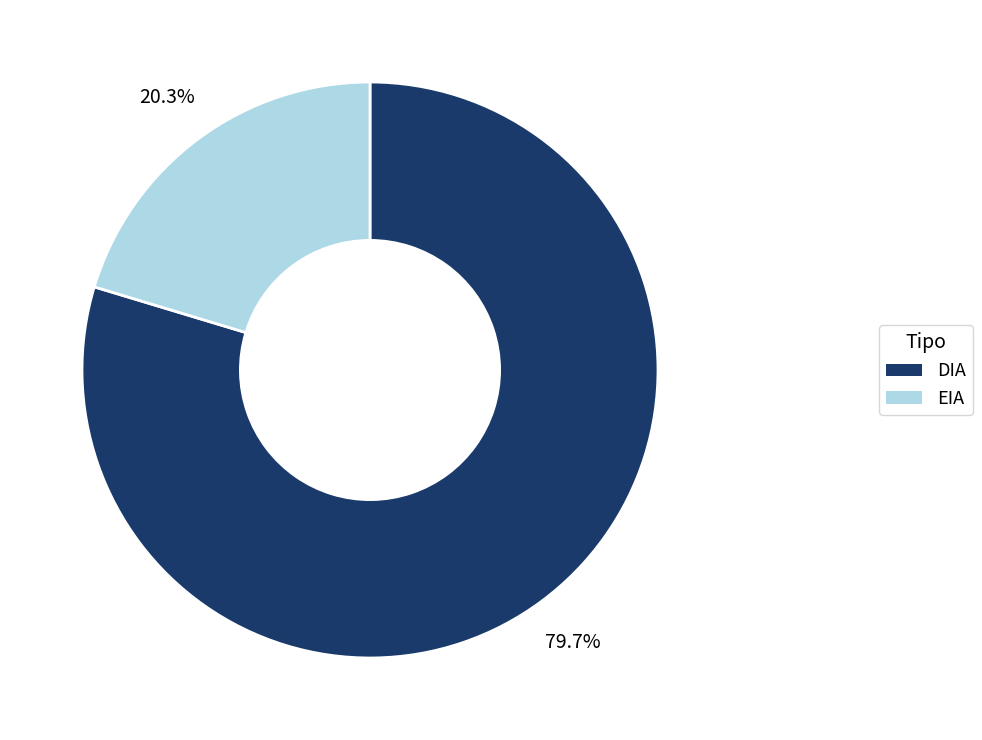

Count the number of slices in the pie.

2